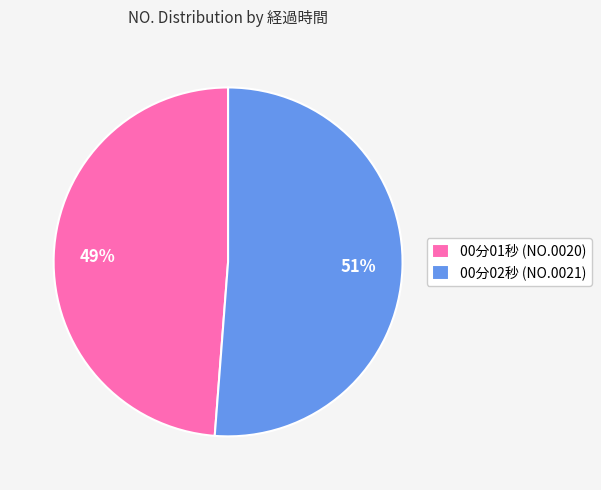

Which category has the smallest portion of the pie?

00分01秒